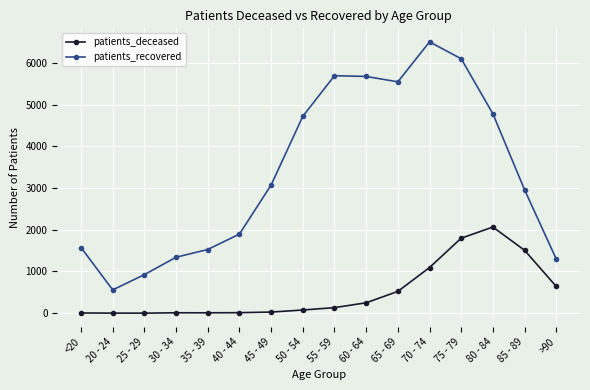

What is the greatest value displayed?

6502